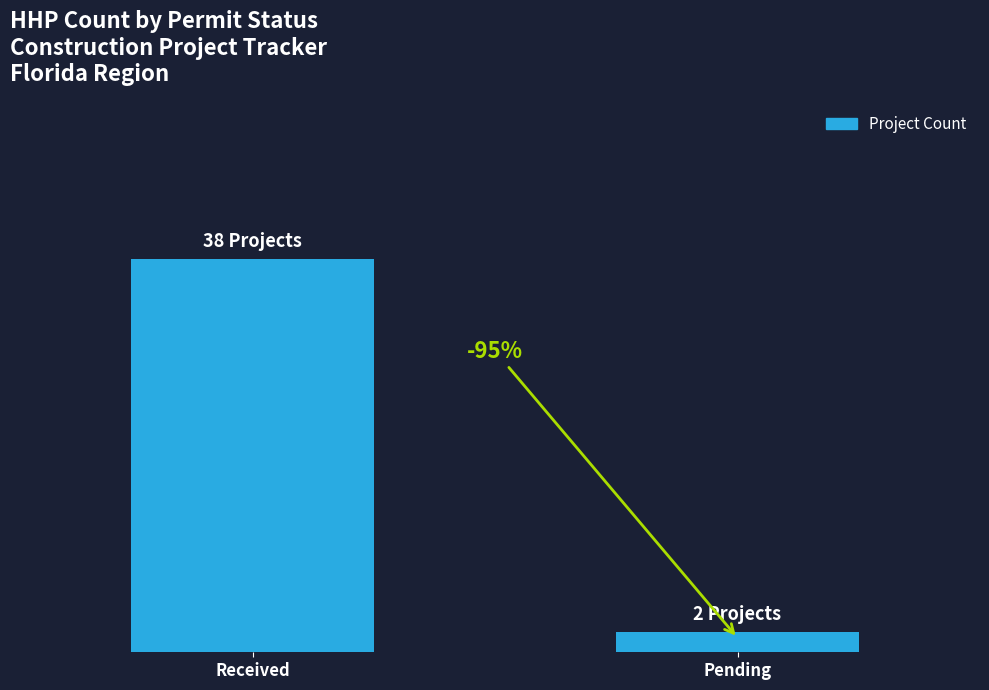

Reading left to right, what are all the values shown in this chart?

Received=38	Pending=2